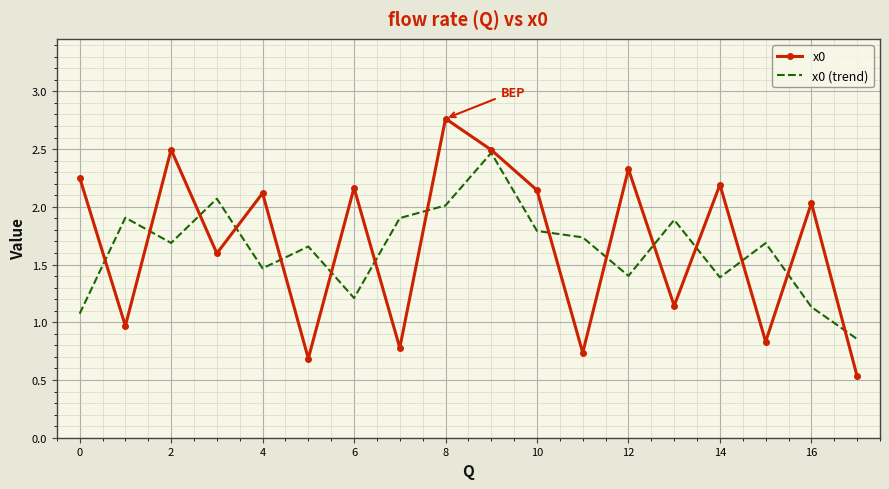

Which series has the widest spread of values?

x0